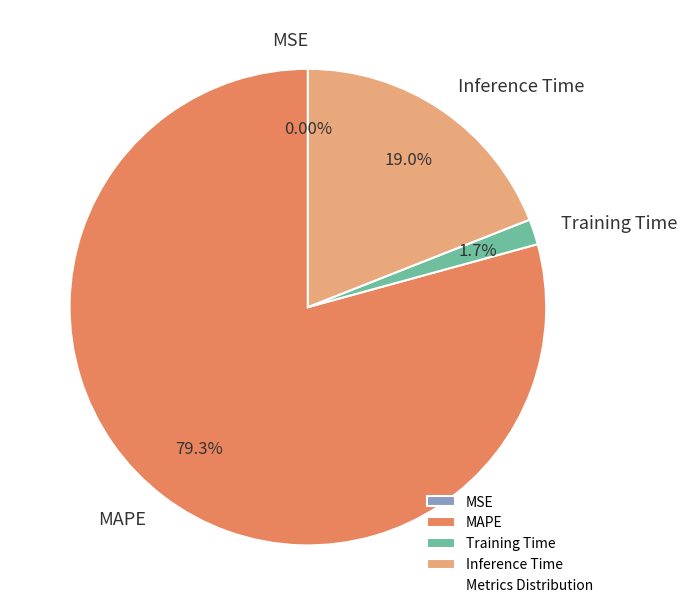

What is the largest slice in the pie chart?

MAPE